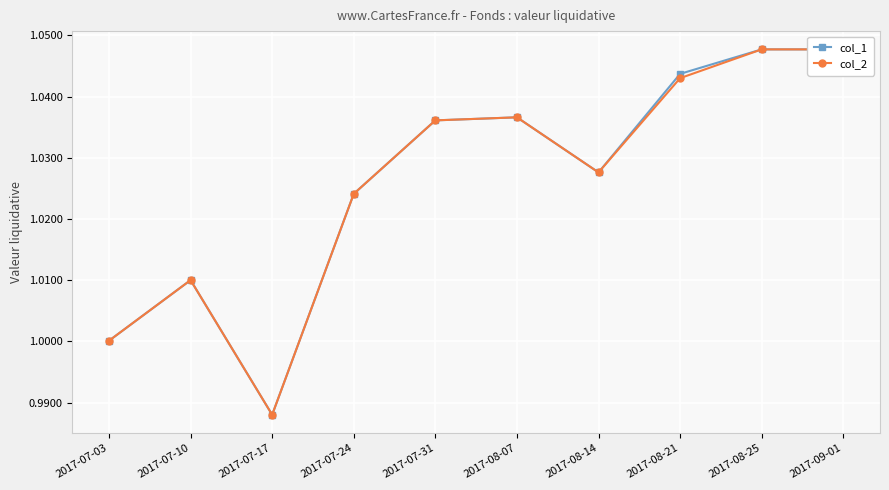

Reading left to right, what are all the values shown in this chart?

col_1: 1.0	1.0	1.0	1.0	1.0	1.0	1.0	1.0	1.0	1.0
col_2: 1.0	1.0	1.0	1.0	1.0	1.0	1.0	1.0	1.0	1.0